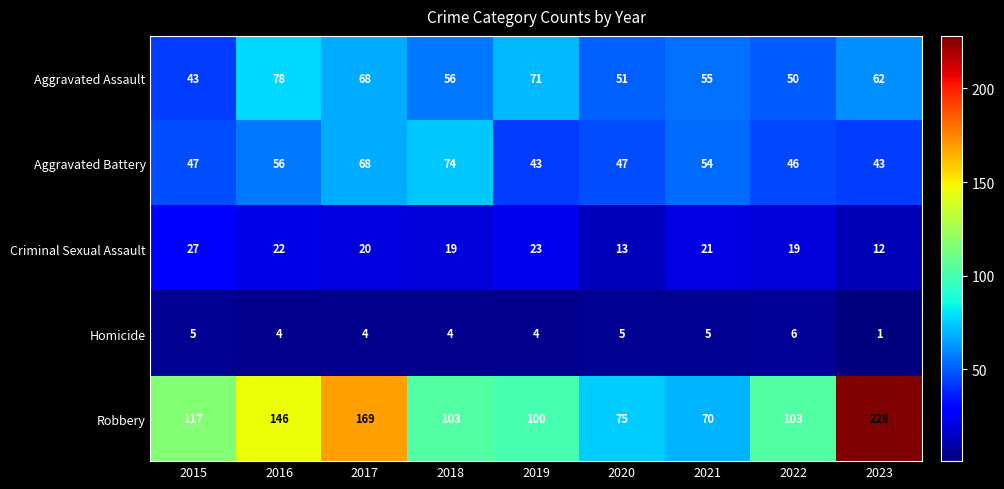

Where does the Homicide series first go above 4?

2015